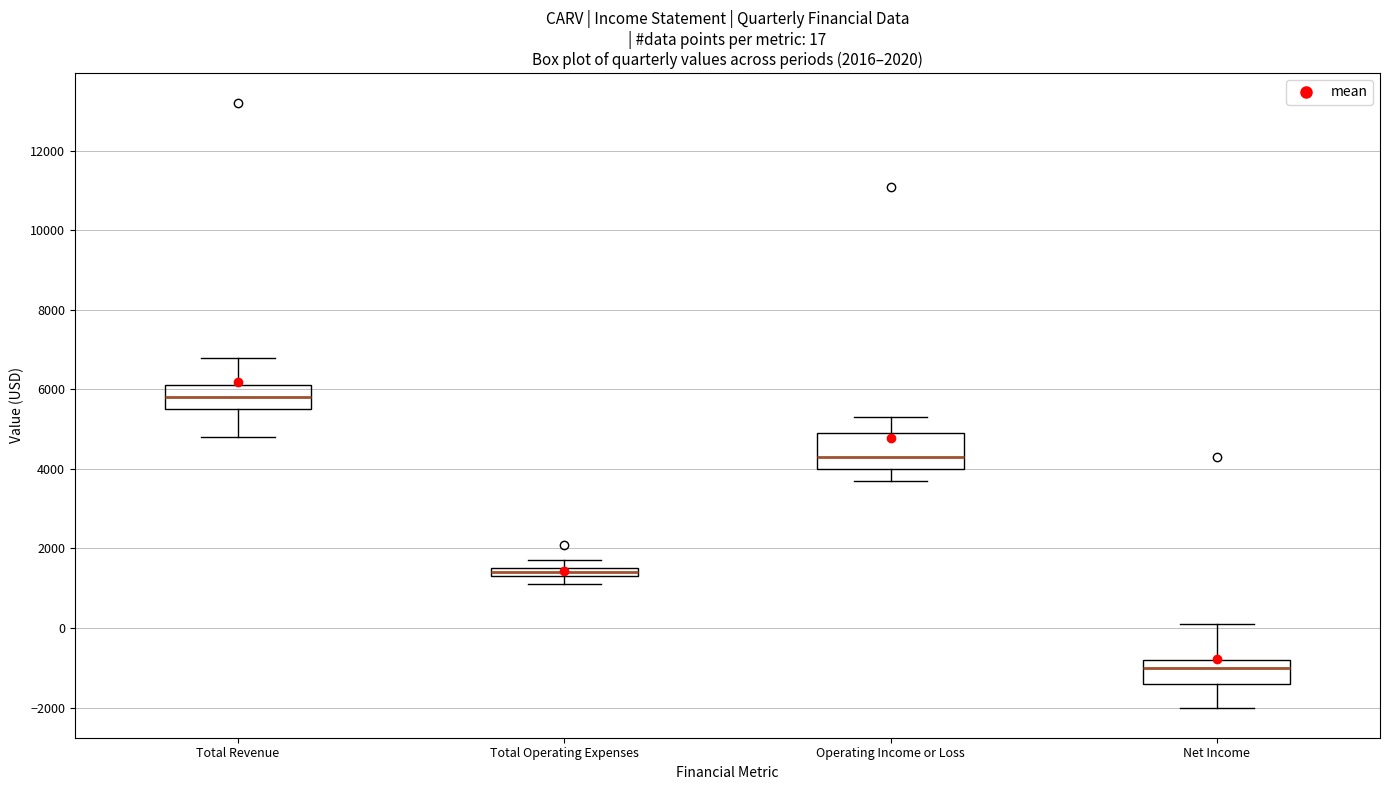

Which box has the highest median line?

Total Revenue